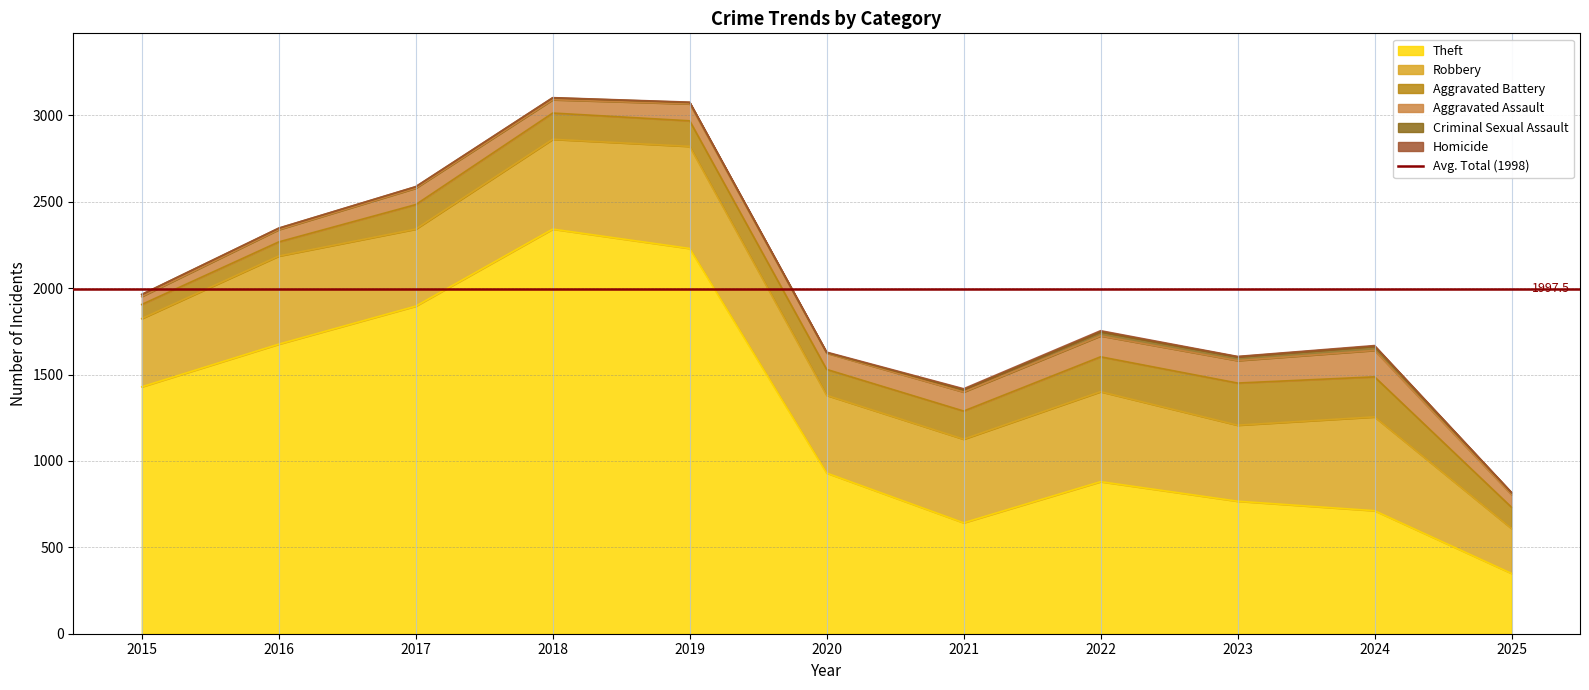

What is the total value across all series at 2019?

3077